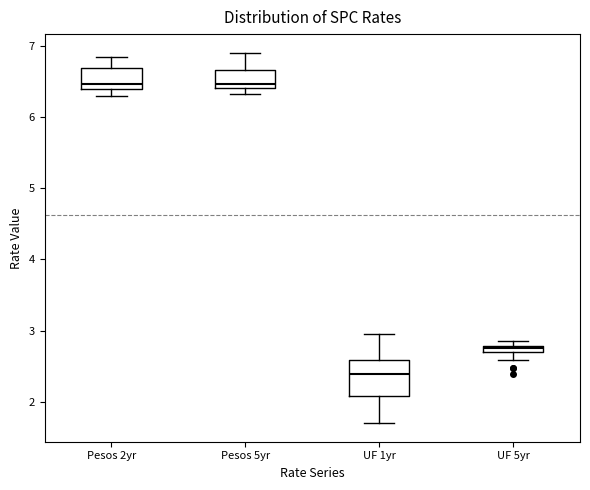

Where is the upper edge of the box for UF 1yr on the y-axis? The values are not printed on the chart, so give them approximately, as read against the axis.

2.6